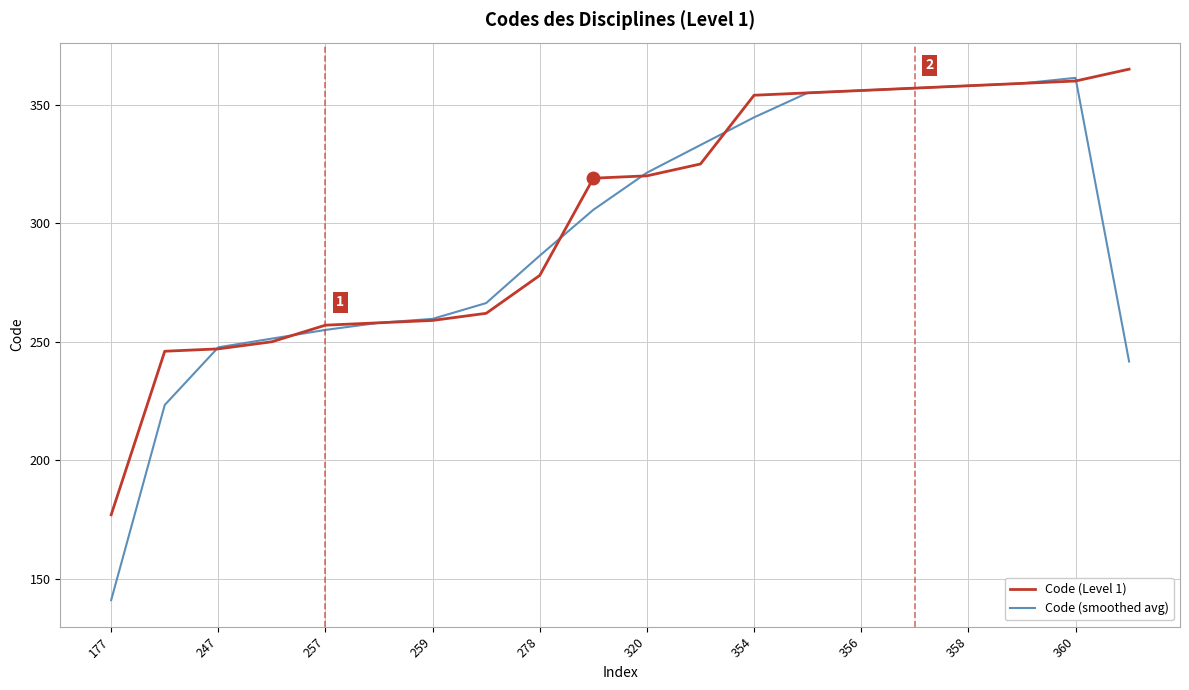

What is the greatest value displayed?

365.0